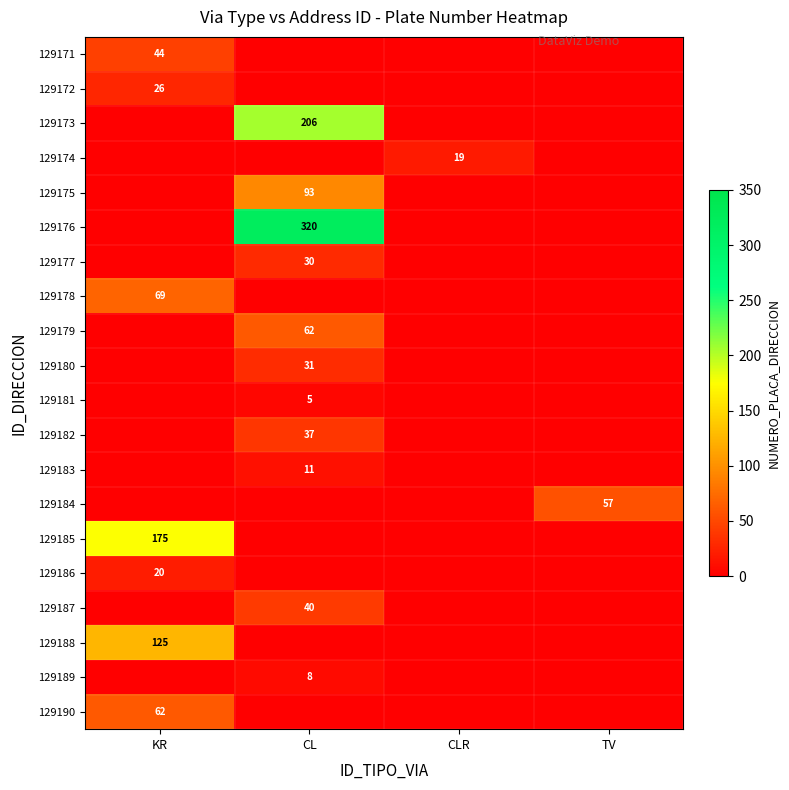

The value of 129173 at CL is 206. True or false?

True